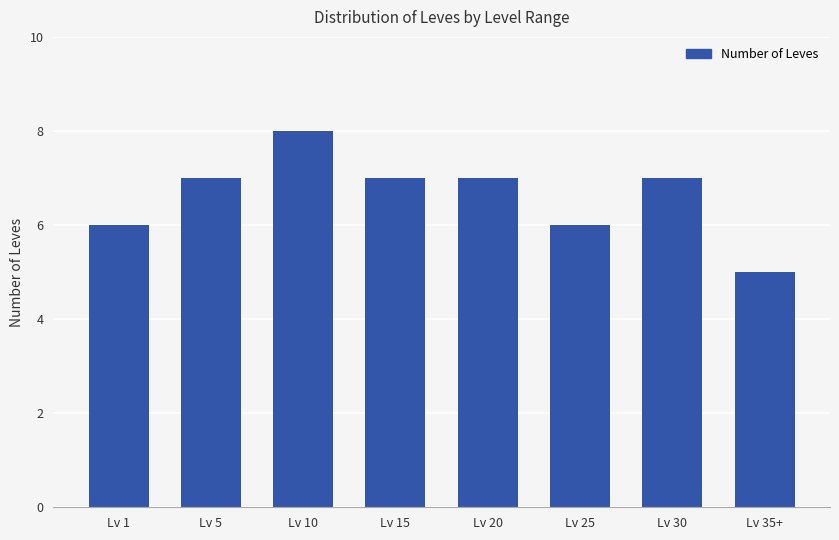

Count the values in the range 6 to 7.

6